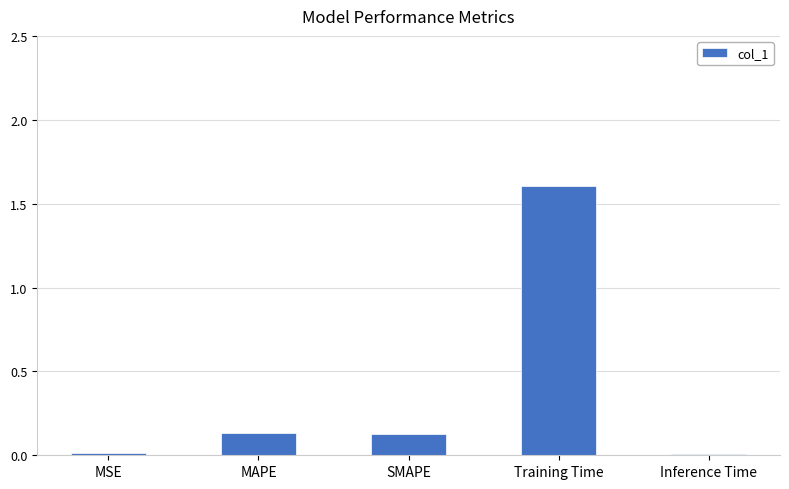

True or false: the data shows 1.6 at Training Time.

True